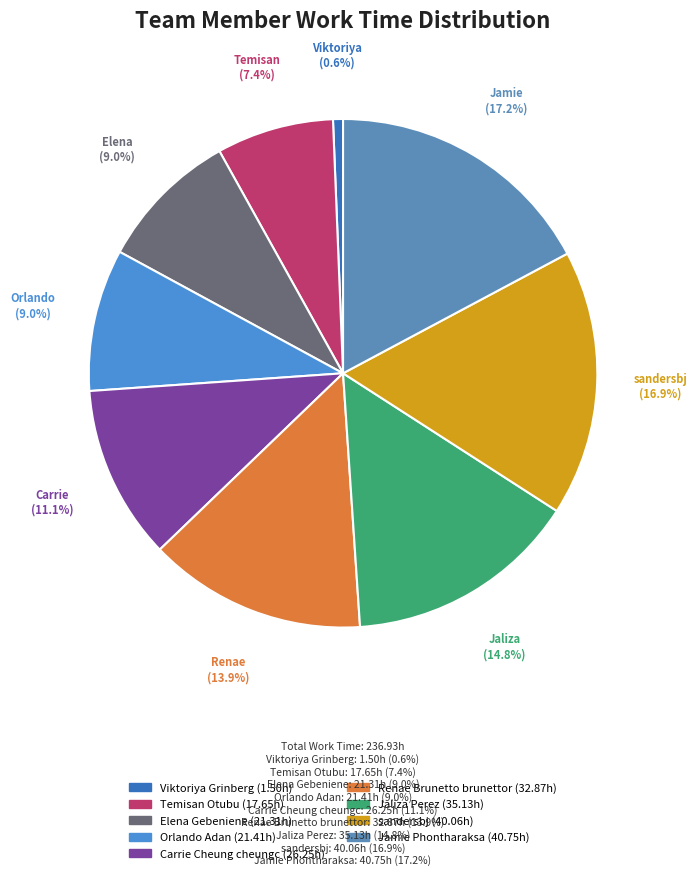

Is there any slice that represents more than half of the pie?

No